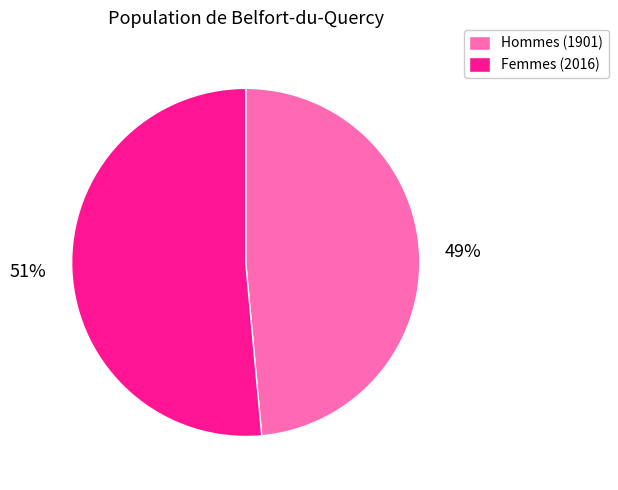

To the nearest percent, what is the average slice percentage?

50%